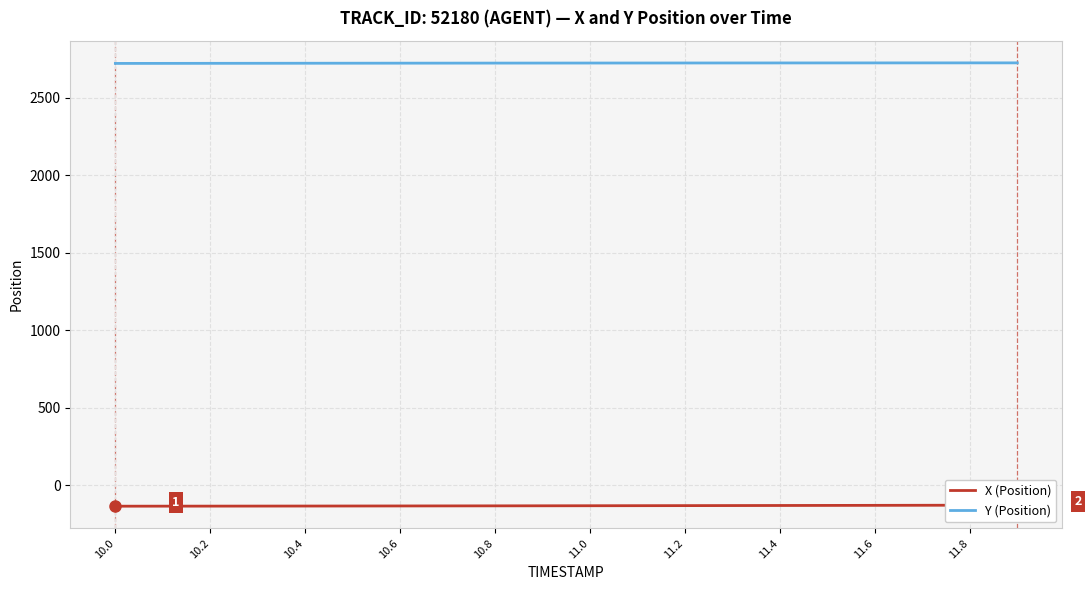

The value of Y (Position) at 11.2 is 2726.0. True or false?

True